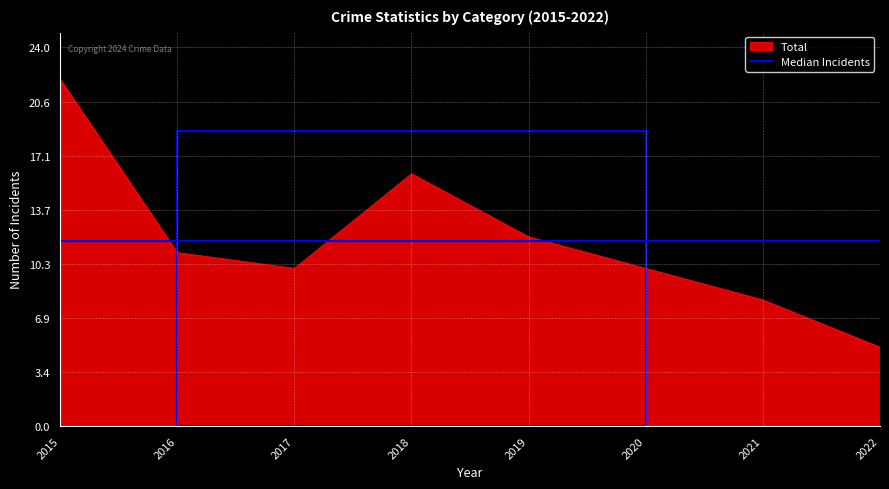

Between 2019 and 2020, which series saw the biggest shift?

Total